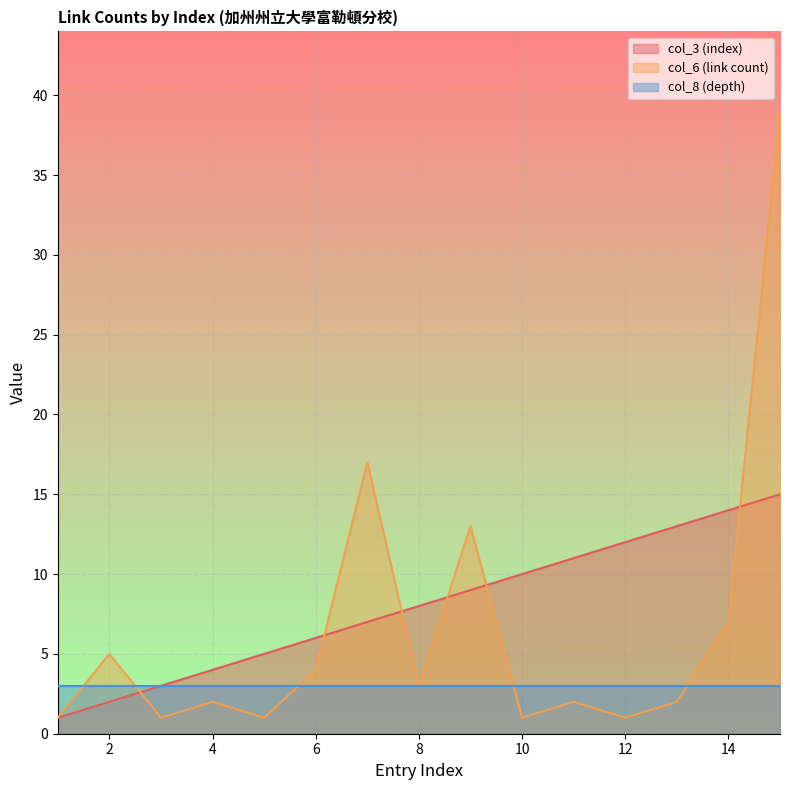

True or false: col_3 (index) and col_6 (link count) intersect in this chart.

True